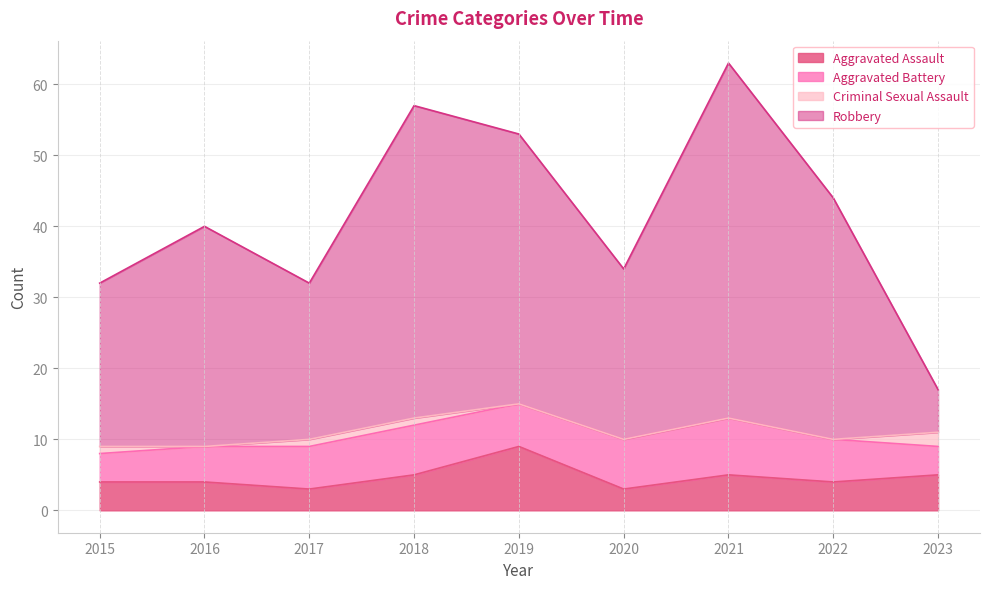

True or false: Aggravated Assault and Robbery intersect in this chart.

False